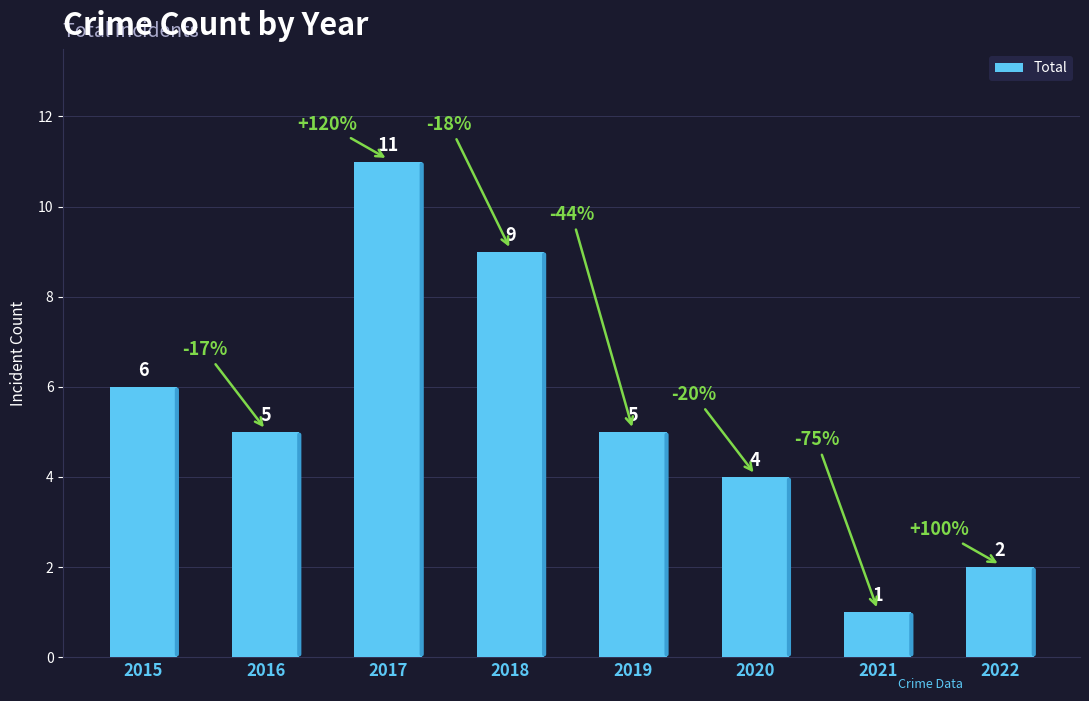

Is it true that the value at 2018 is 9?

True